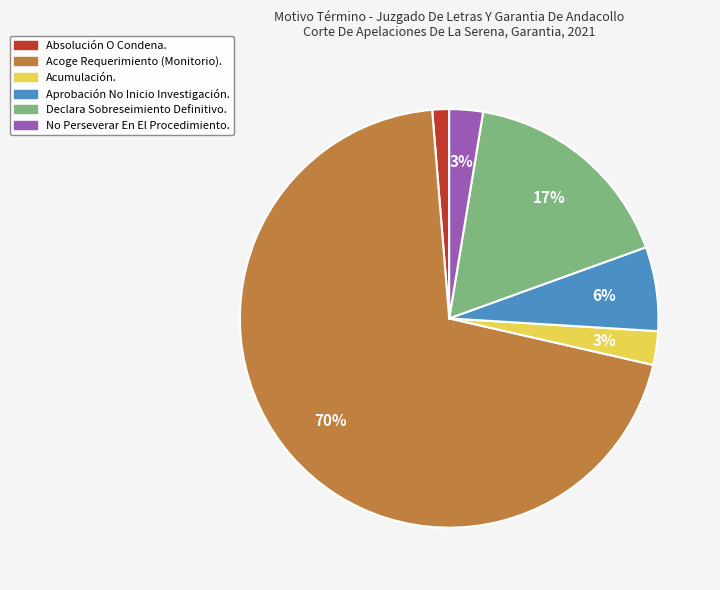

Is it true that Declara Sobreseimiento Definitivo. is 17% of the pie?

True